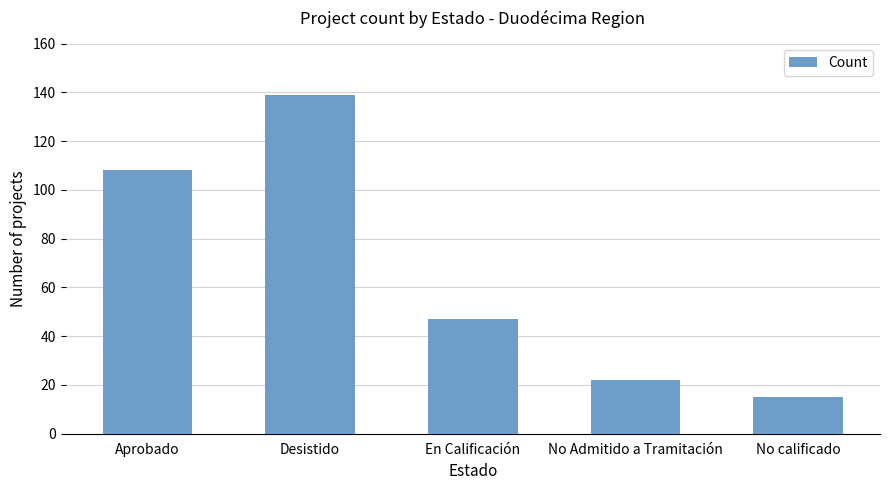

Which label corresponds to the largest value in the chart?

Desistido